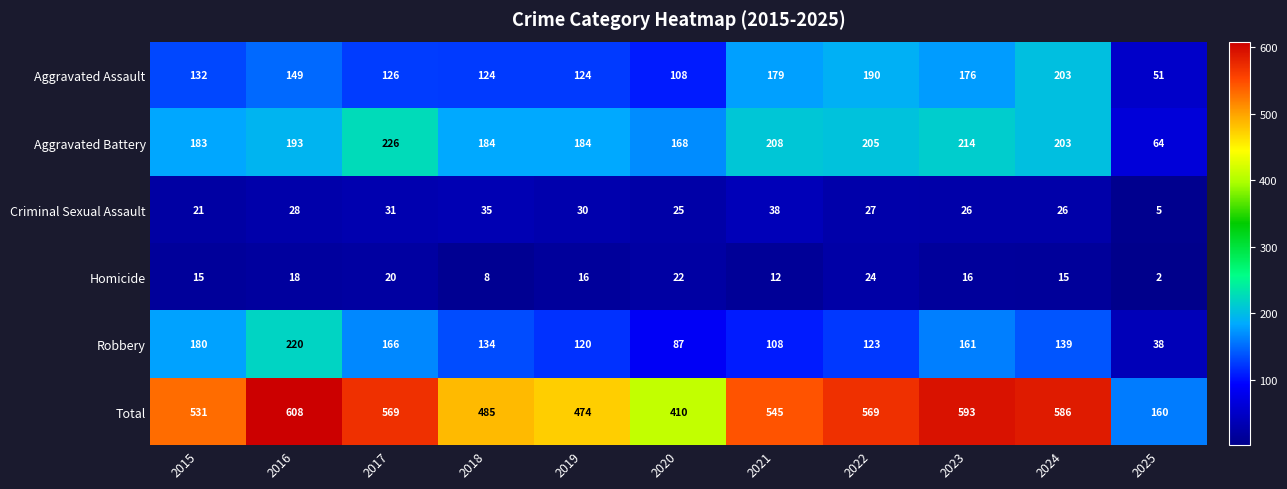

At 2023, list the series in order from largest to smallest.

Total, Aggravated Battery, Aggravated Assault, Robbery, Criminal Sexual Assault, Homicide